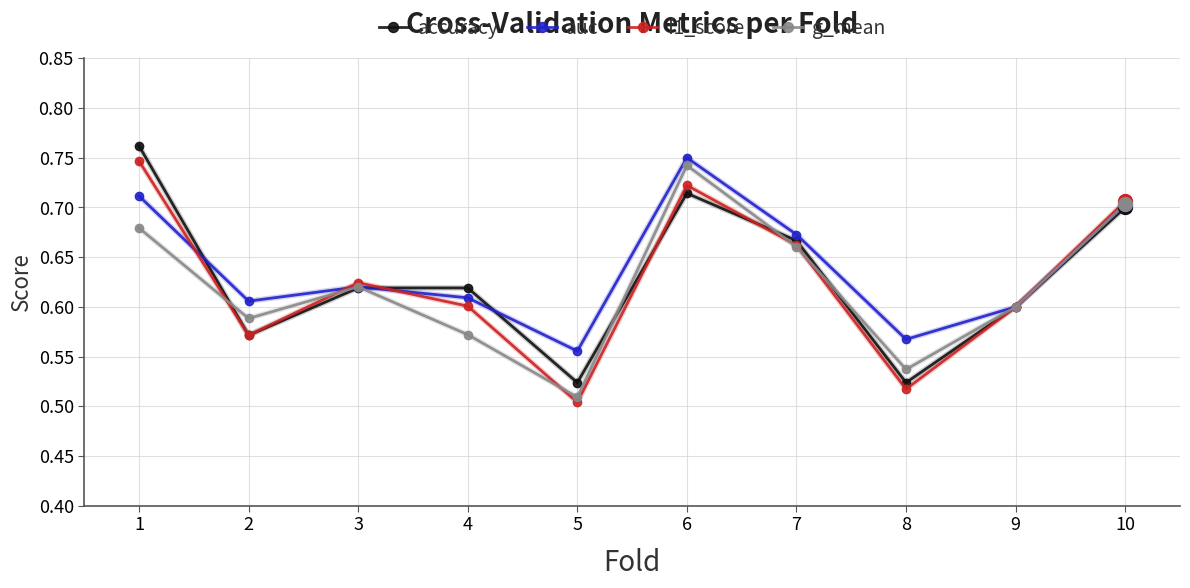

List the labels in order of g_mean value, smallest first.

5, 8, 4, 2, 9, 3, 7, 1, 10, 6